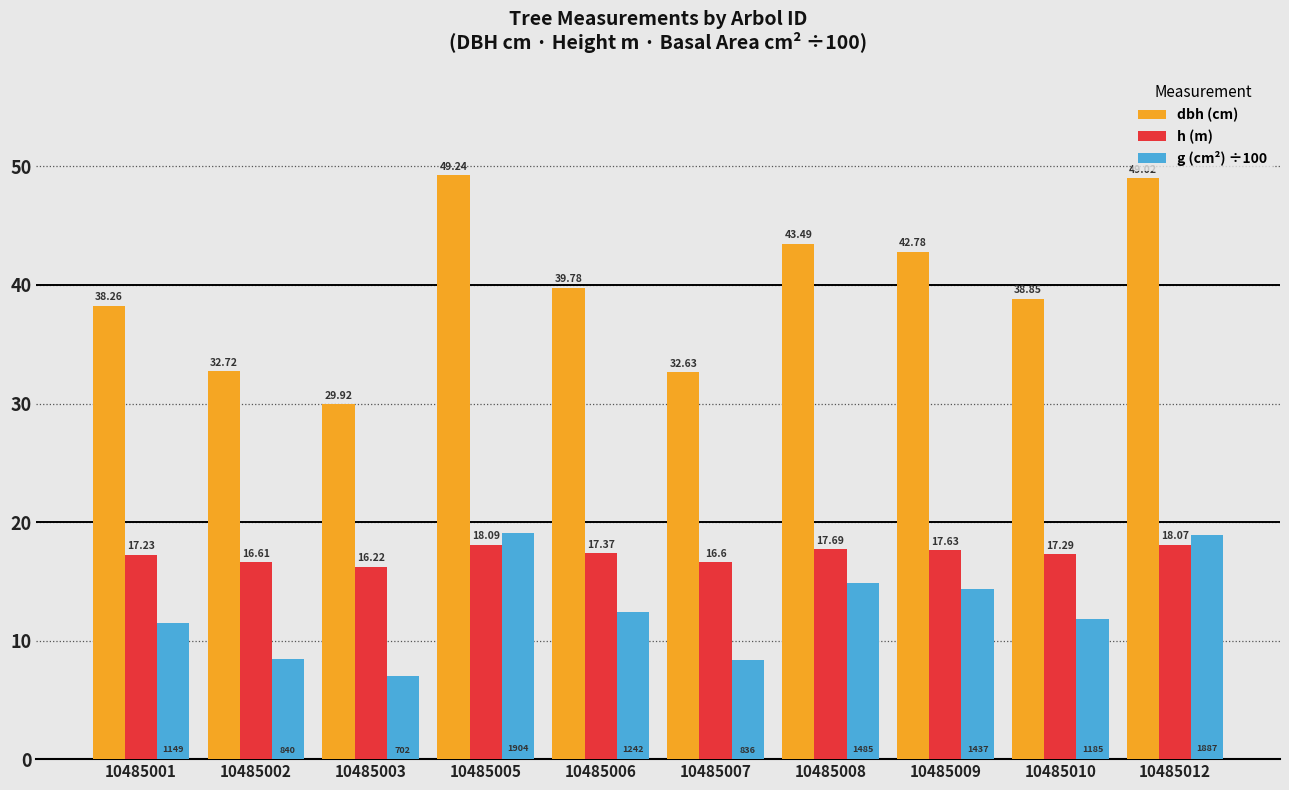

How many h (m) values are between 16 and 17?

3